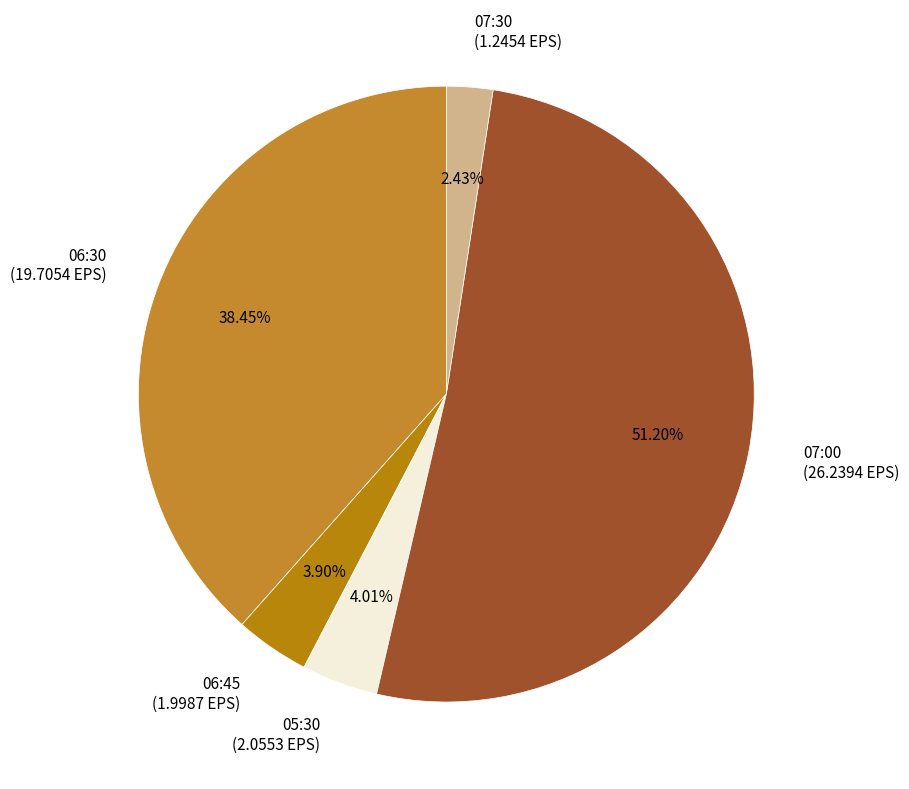

Does 07:00 (26.2394 EPS) account for over 50% of the chart?

Yes